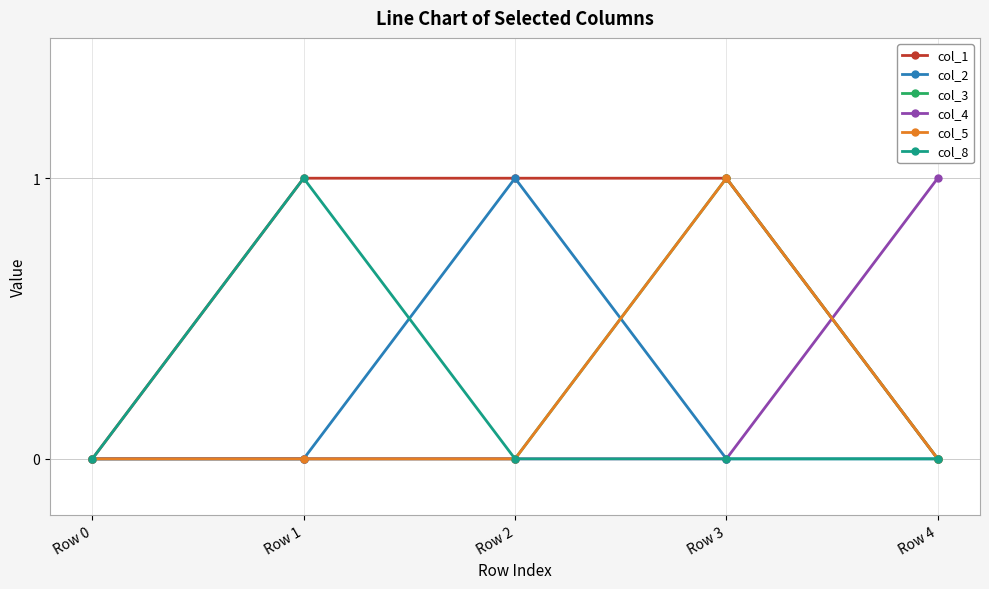

What are all the series names shown in the legend?

col_1, col_2, col_3, col_4, col_5, col_8